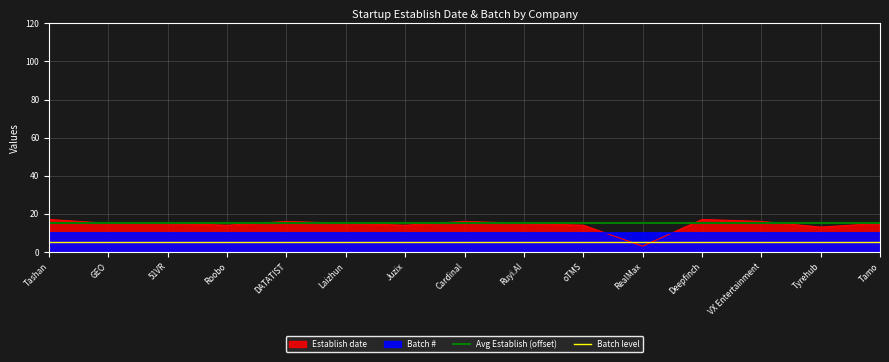

Is it true that Establish date equals 15 at GEO?

True